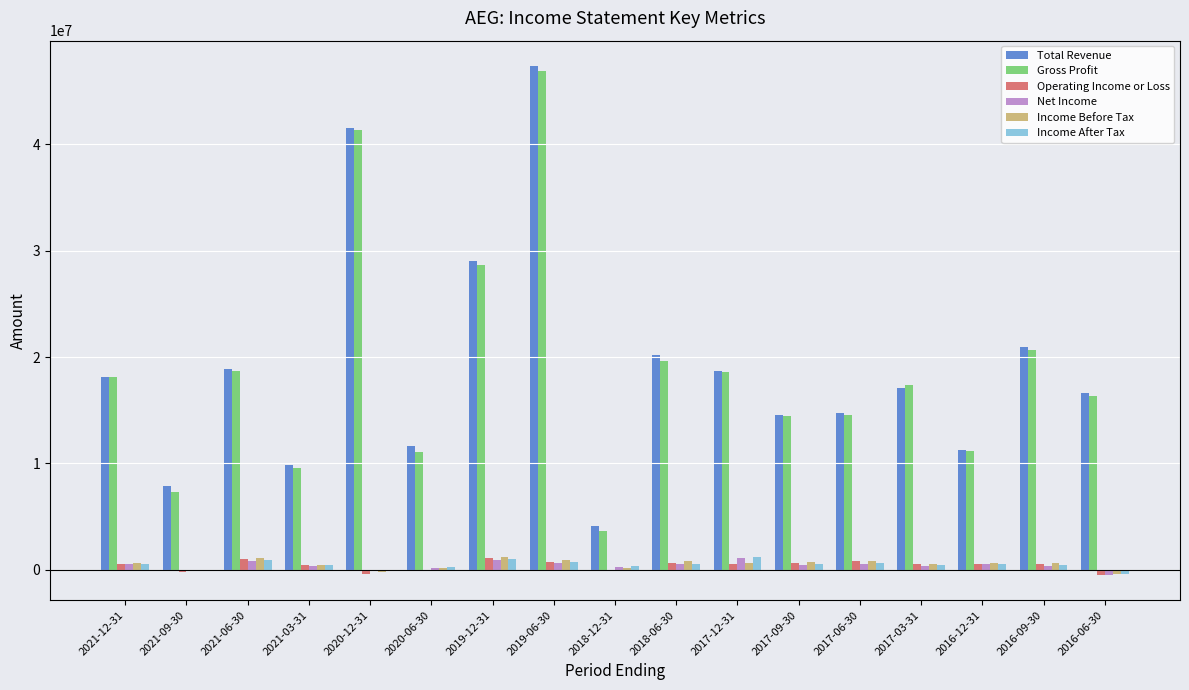

Which series has the largest range (max minus min)?

Gross Profit